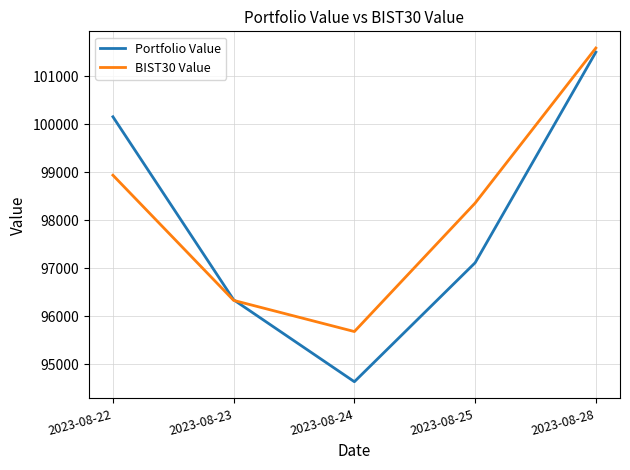

Is this an area chart (filled region under the line)?

No